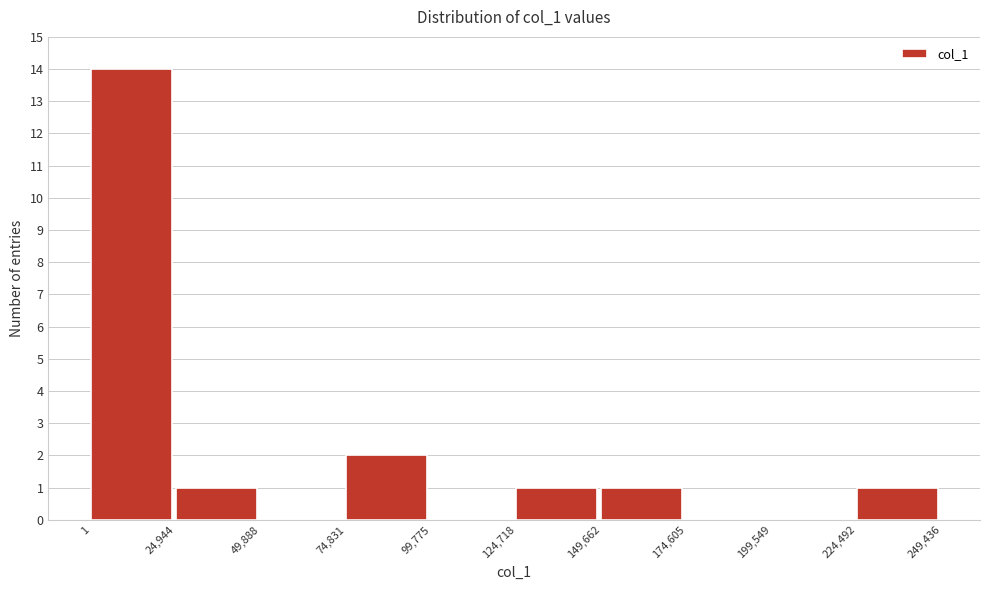

Reading left to right, list every bar in this chart as the range it spans on the x-axis followed by its height. The values are not printed on the chart, so give them approximately, as read against the axis.

1 to 24,944: 14
24,944 to 49,888: 1
49,888 to 74,831: 0
74,831 to 99,775: 2
99,775 to 124,718: 0
124,718 to 149,662: 1
149,662 to 174,605: 1
174,605 to 199,549: 0
199,549 to 224,492: 0
224,492 to 249,436: 1